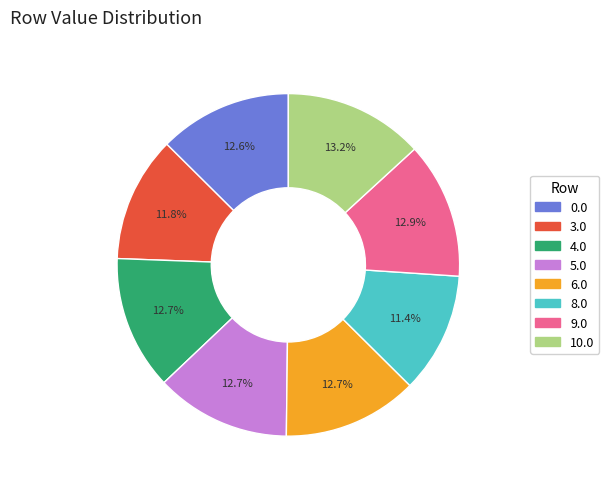

What percentage do 10.0 and 8.0 together represent?

24.6%